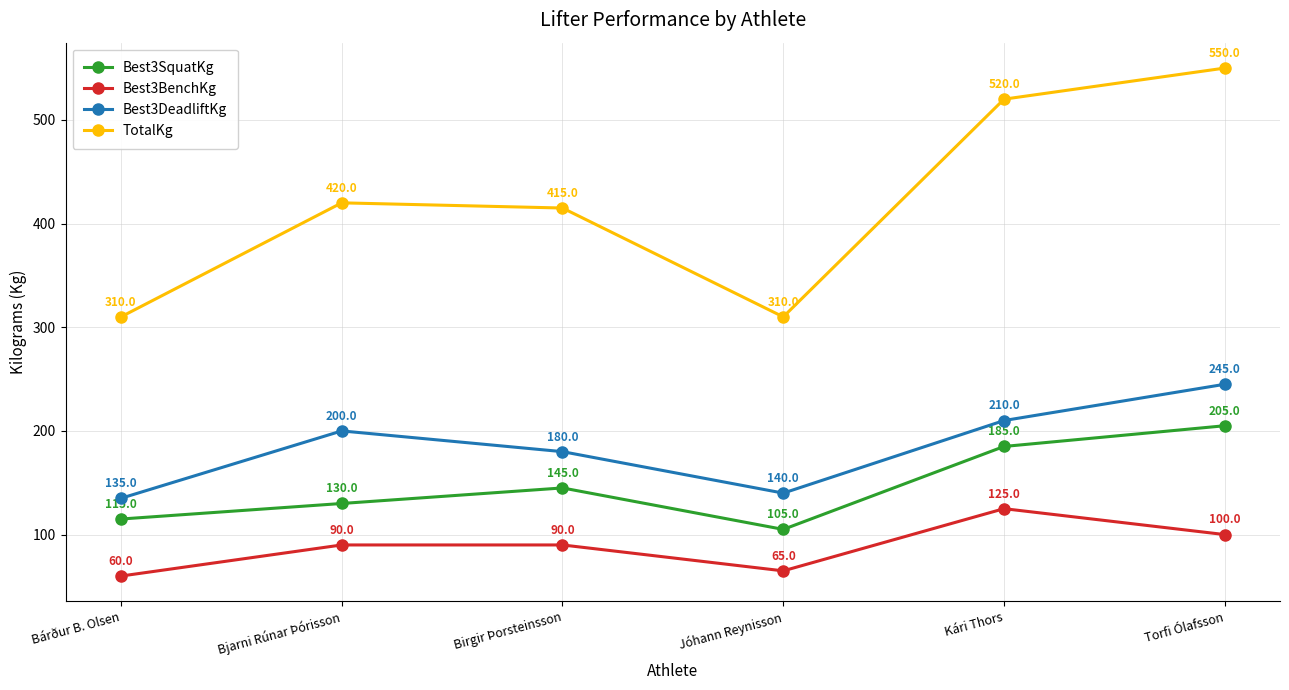

What is the value of the Best3BenchKg point at the 6th from the left?

100